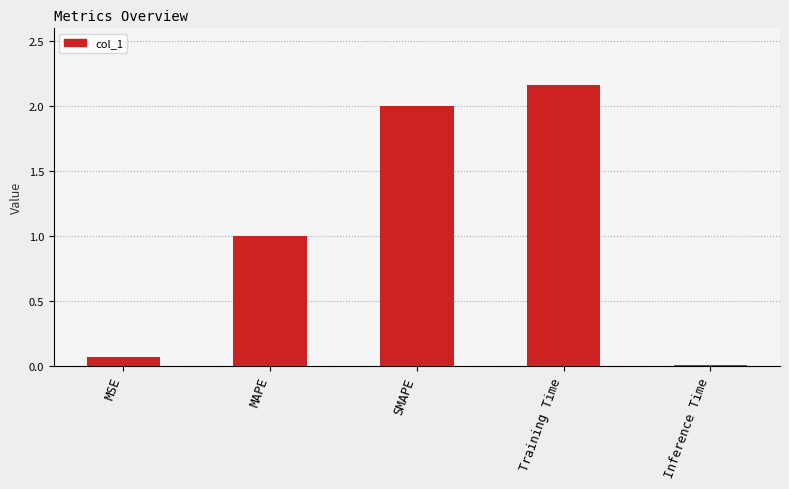

Rank the categories by value from lowest to highest.

Inference Time, MSE, MAPE, SMAPE, Training Time